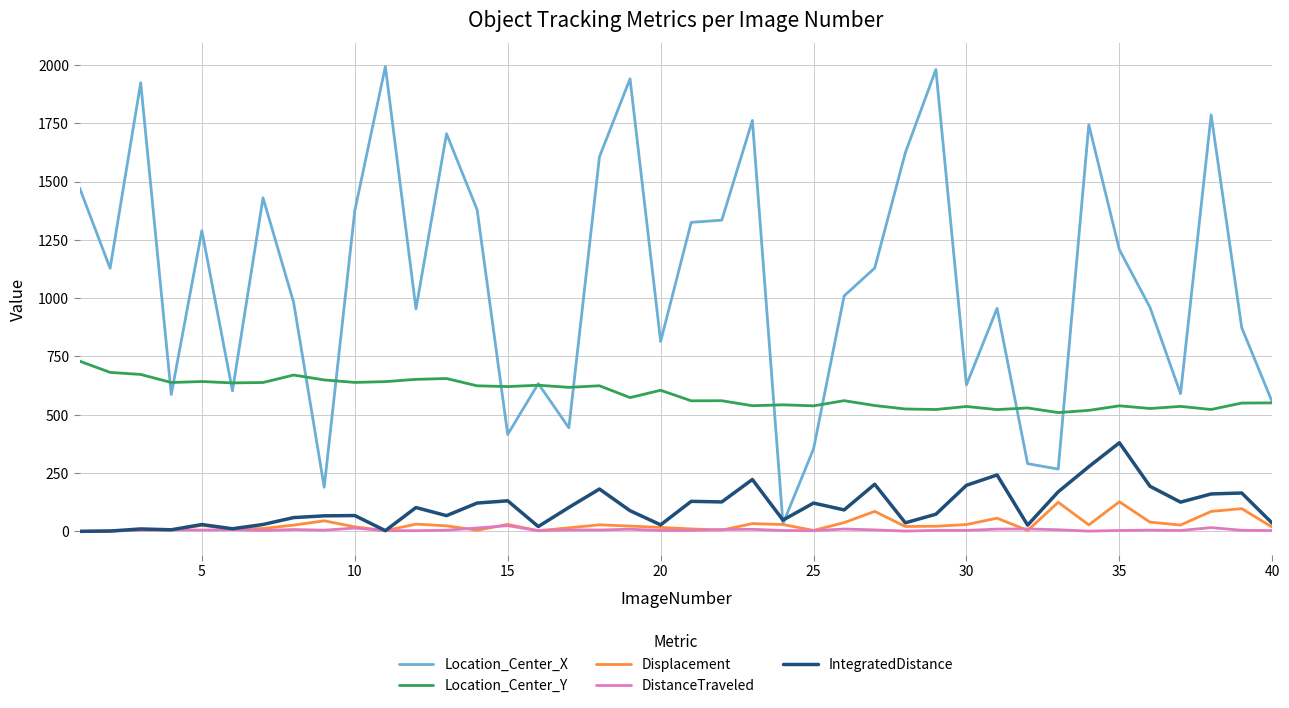

Which series has the largest range (max minus min)?

Location_Center_X